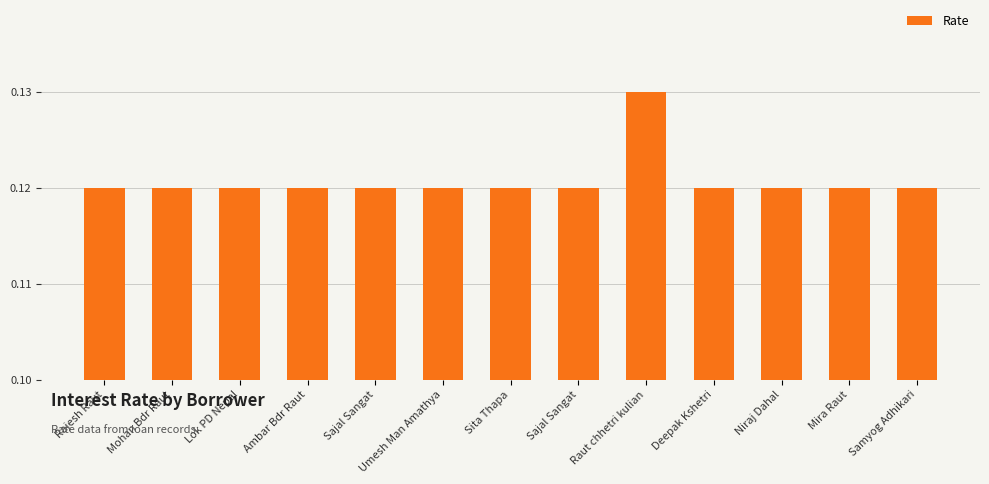

List the labels in order of value, smallest first.

Rajesh Raut, Mohan Bdr Raut, Lok PD Nepal, Ambar Bdr Raut, Sajal Sangat, Umesh Man Amathya, Sita Thapa, Sajal Sangat, Deepak Kshetri, Niraj Dahal, Mira Raut, Samyog Adhikari, Raut chhetri kulian